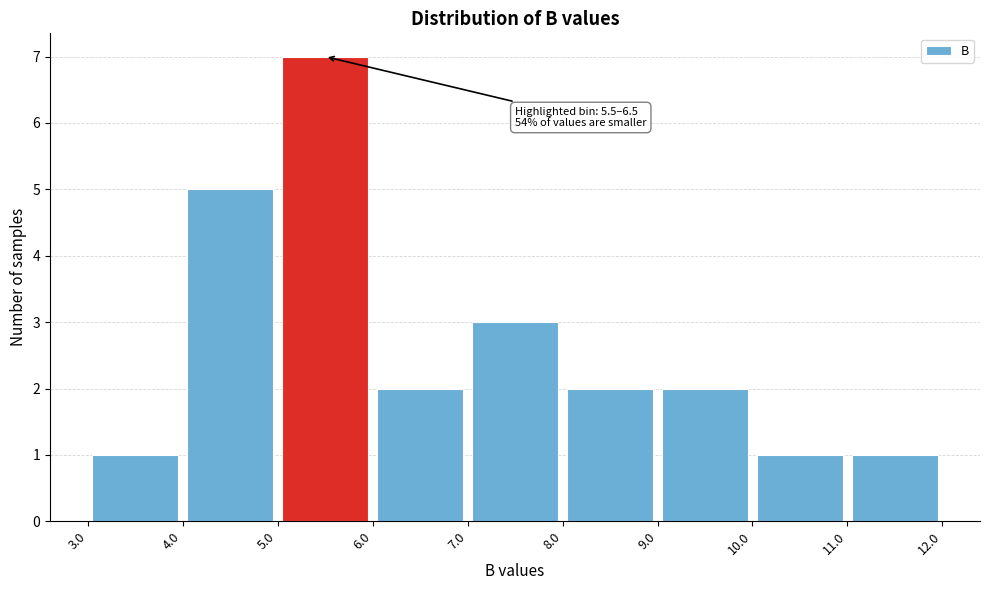

Which range on the x-axis has the tallest bar?

5.0 to 6.0